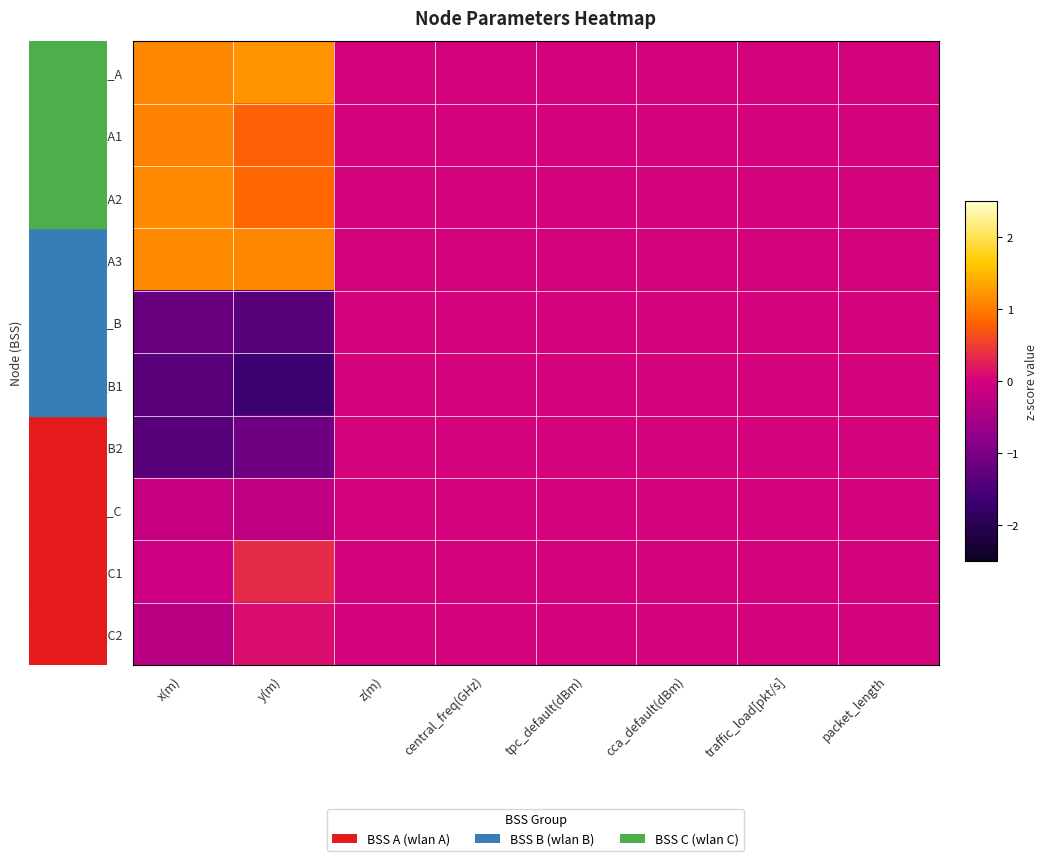

How many categories are shown in the chart?

8